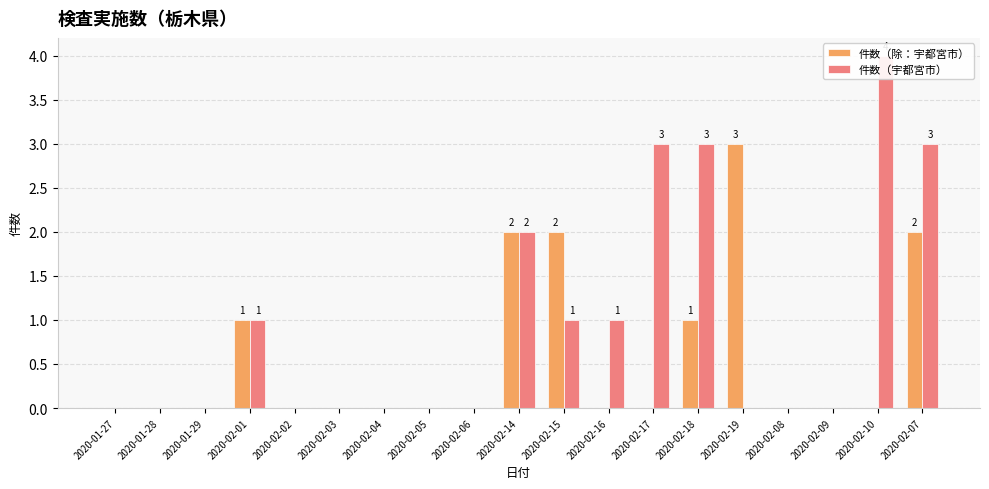

What position from the left is 2020-02-16?

12